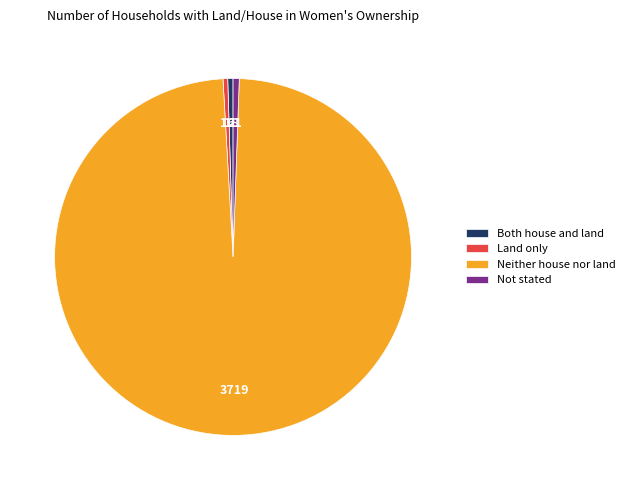

What is the ratio of the value at Neither house nor land to the value at Both house and land?

206.6